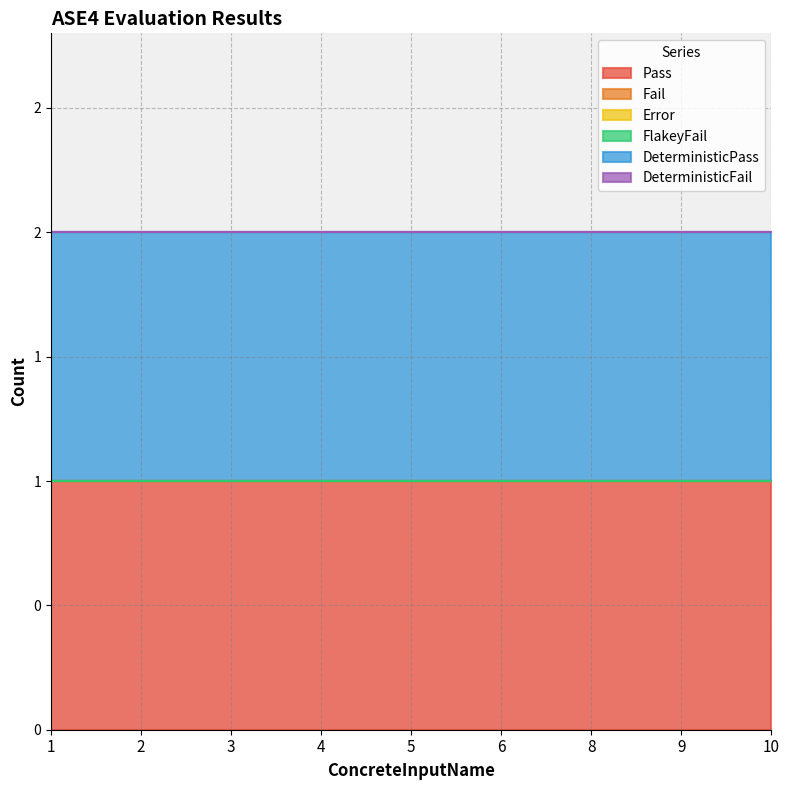

At which category is the sum across all series the highest?

1